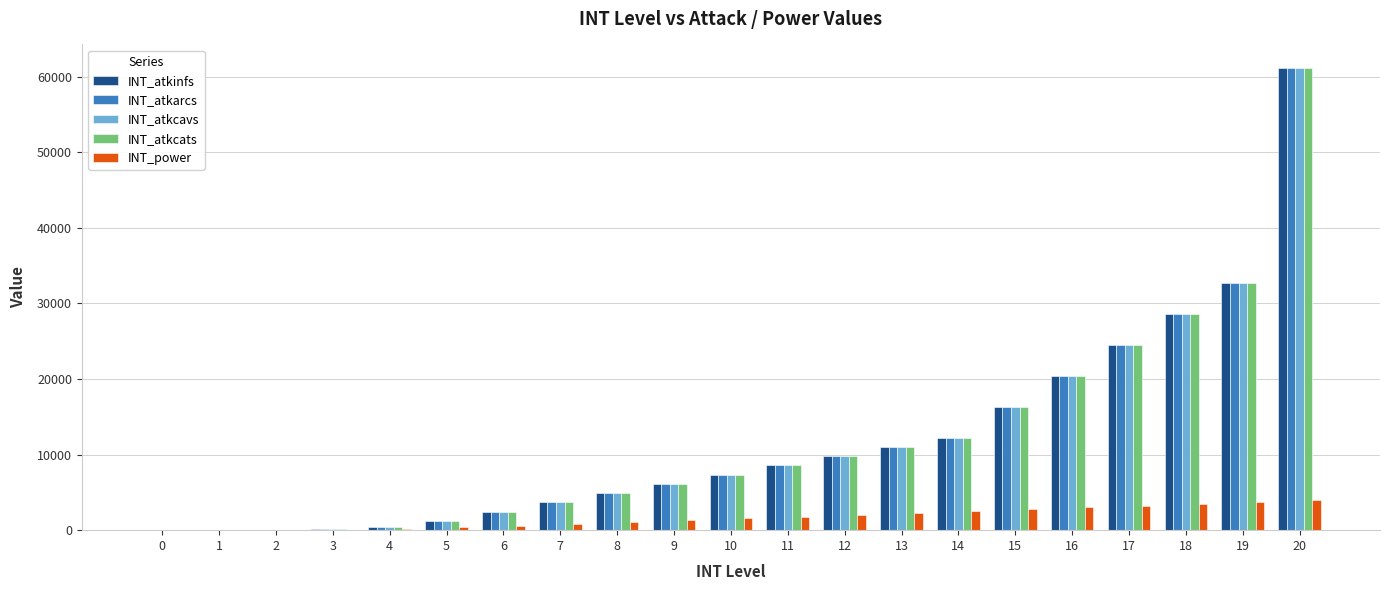

Is the value of INT_atkcats at 19 greater than the value of INT_atkinfs at 3?

Yes